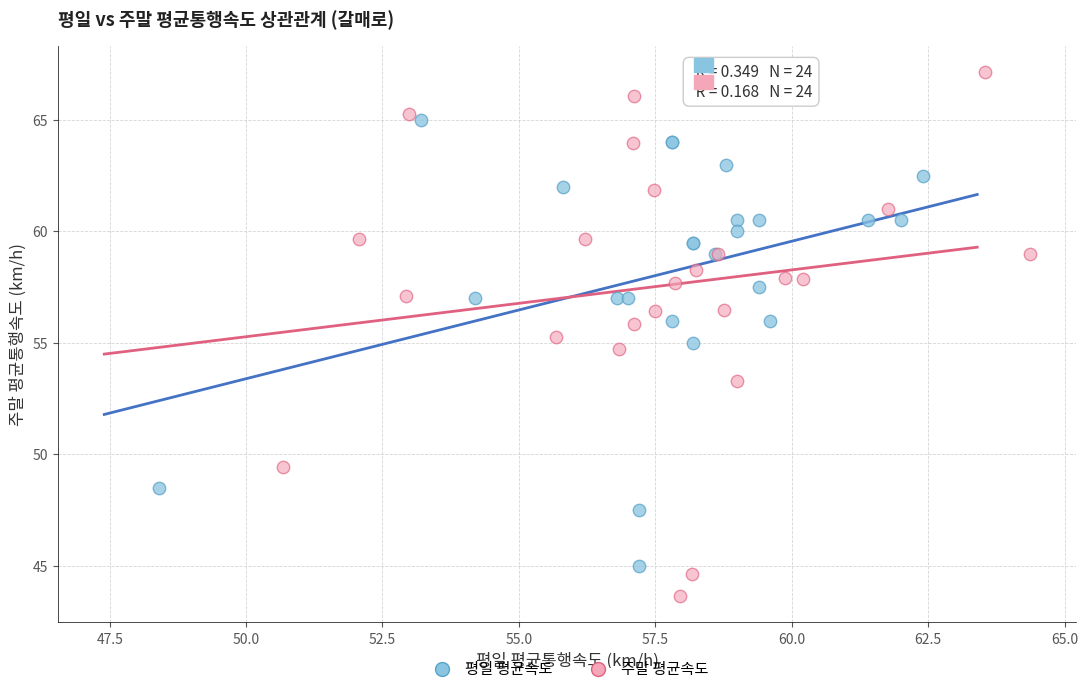

Which series has the largest Y range (max minus min)?

주말 평균속도